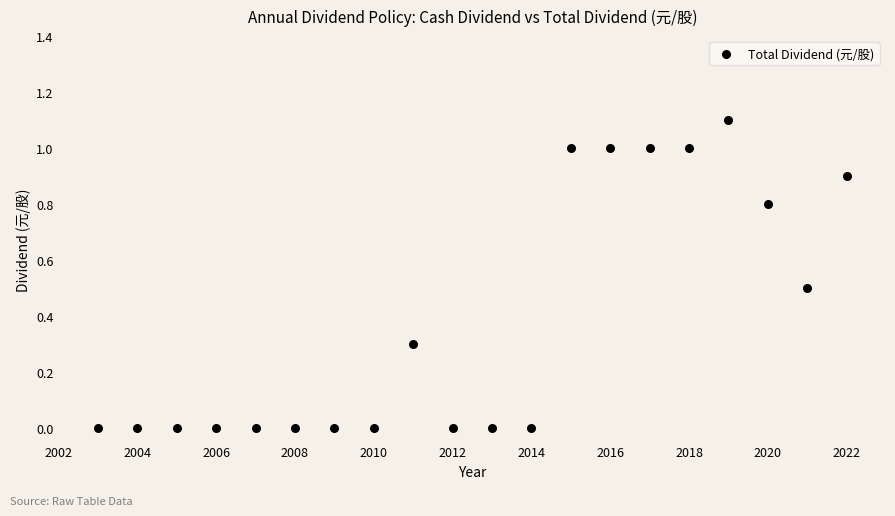

What is the range of X values (max minus min)?

19.0